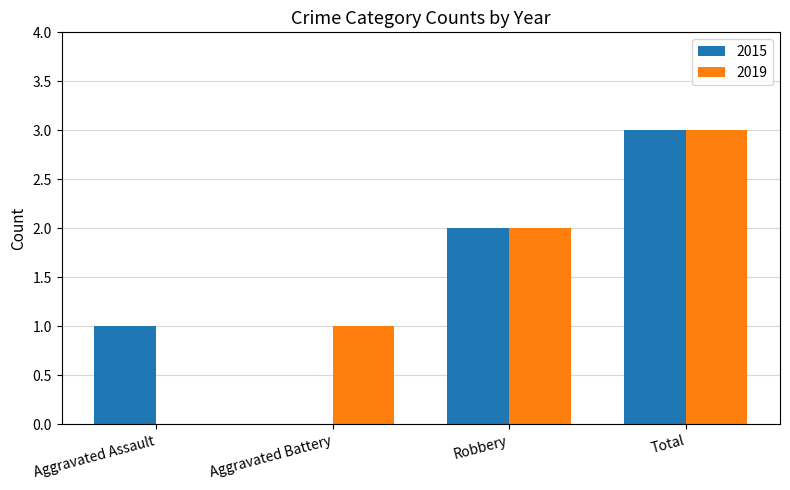

How many groups of bars are there?

4